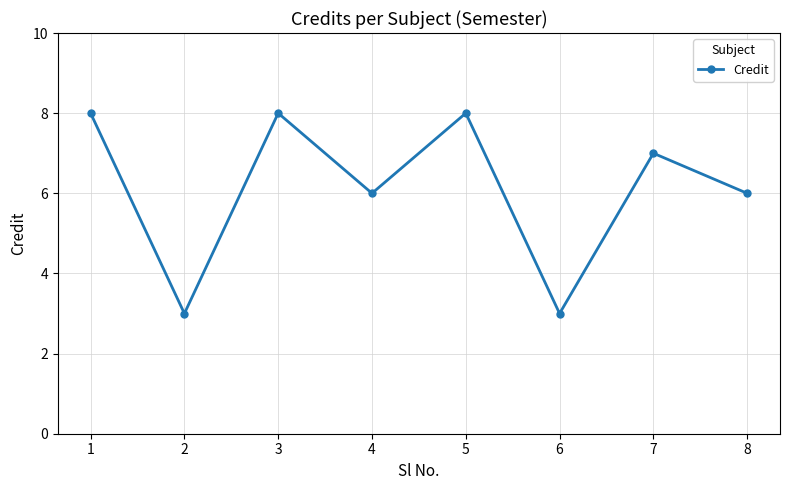

What is the smallest value displayed?

3